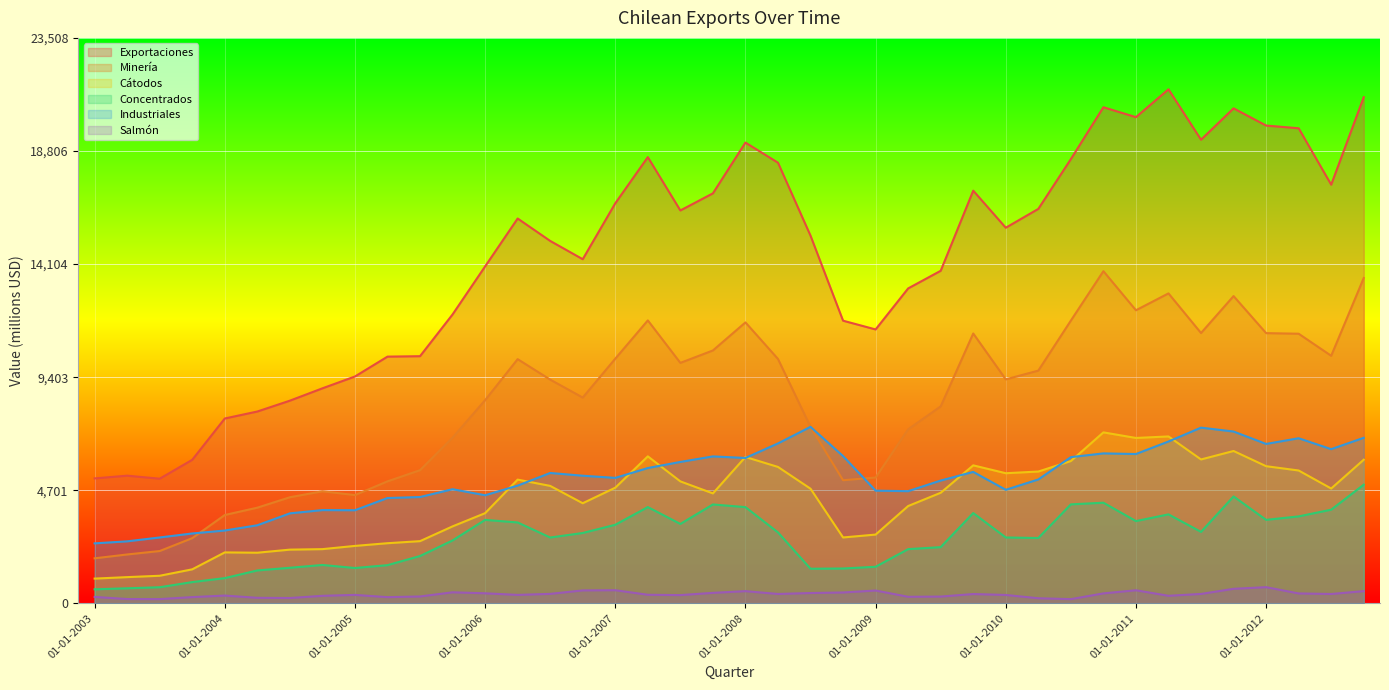

How many values in the Cátodos series are below 4774?

20